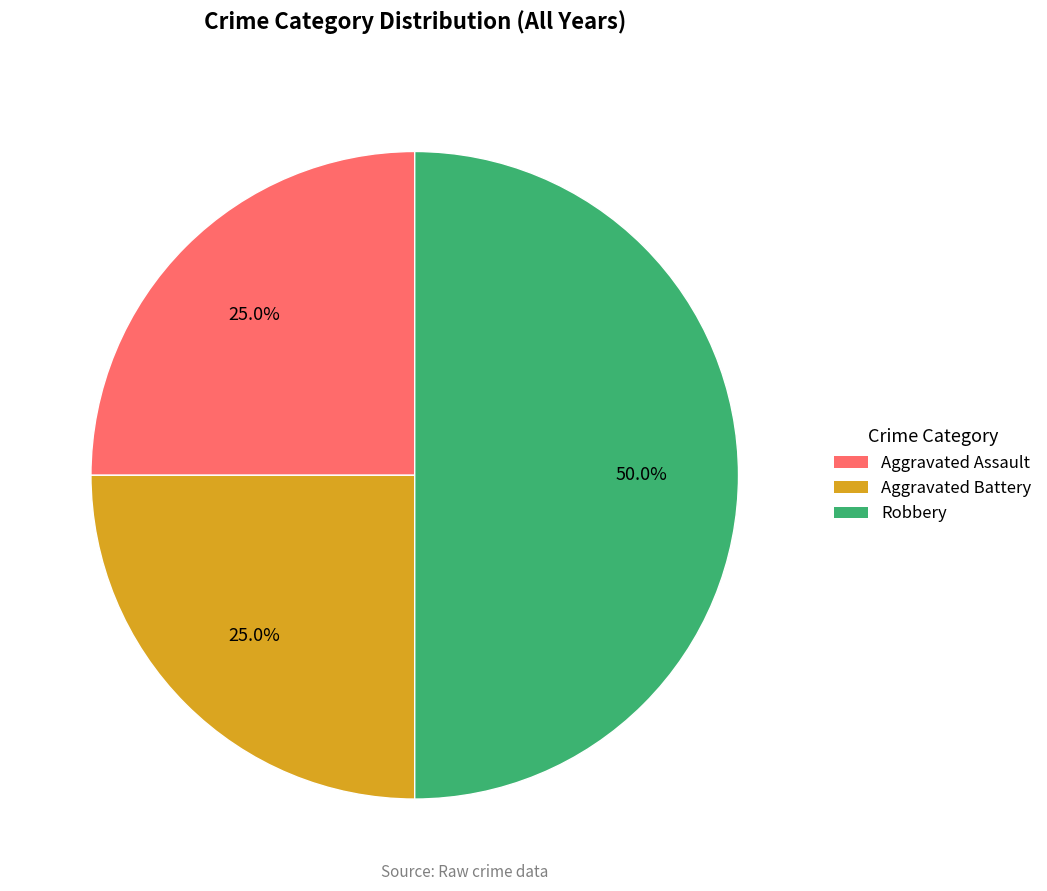

Is Aggravated Assault the majority of the pie?

No